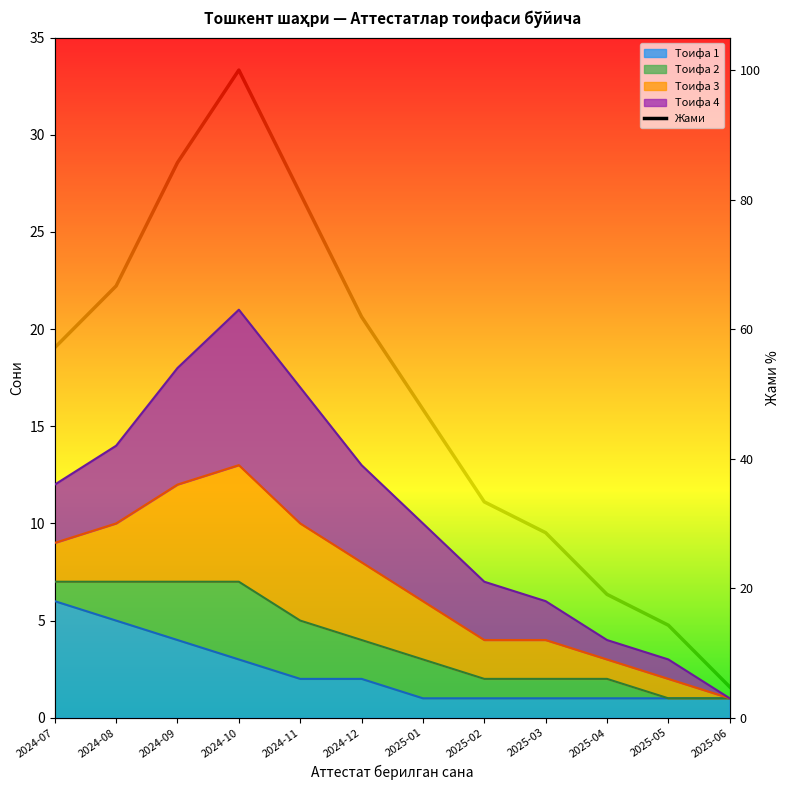

Reading left to right, transcribe all the data shown in this chart.

57.1	66.7	85.7	100.0	81.0	61.9	47.6	33.3	28.6	19.0	14.3	4.8